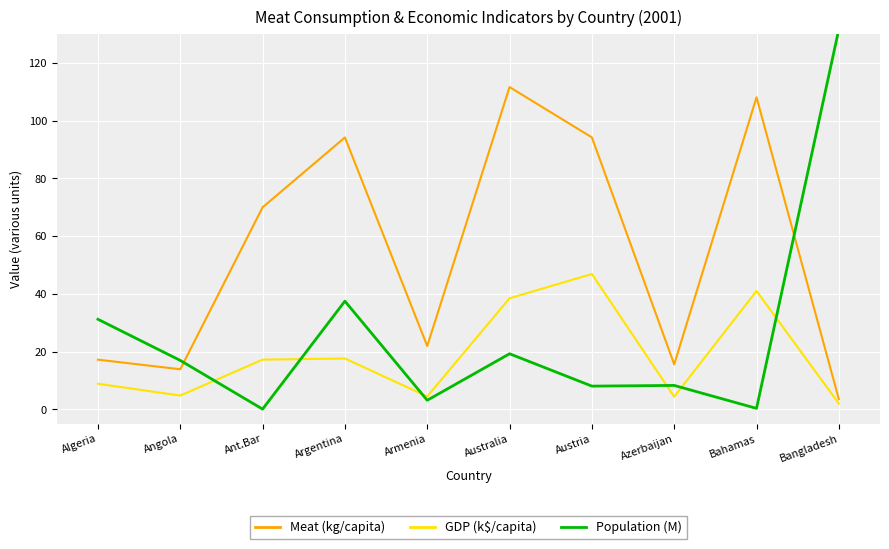

Where does the GDP (k$/capita) series first go above 17?

Ant.Bar